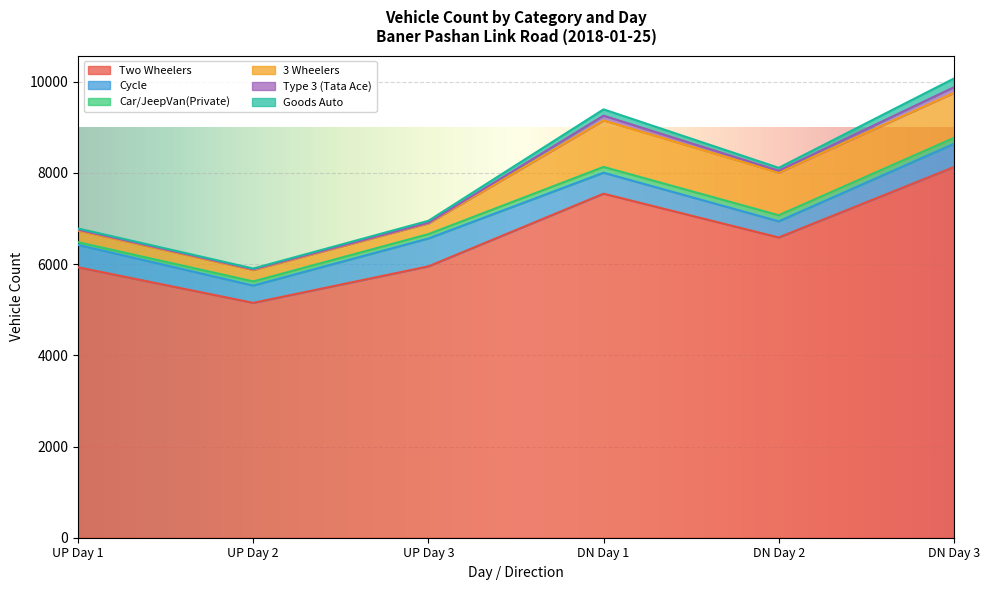

Rank the series by their maximum value, from lowest to highest.

Type 3 (Tata Ace), Car/JeepVan(Private), Goods Auto, Cycle, 3 Wheelers, Two Wheelers